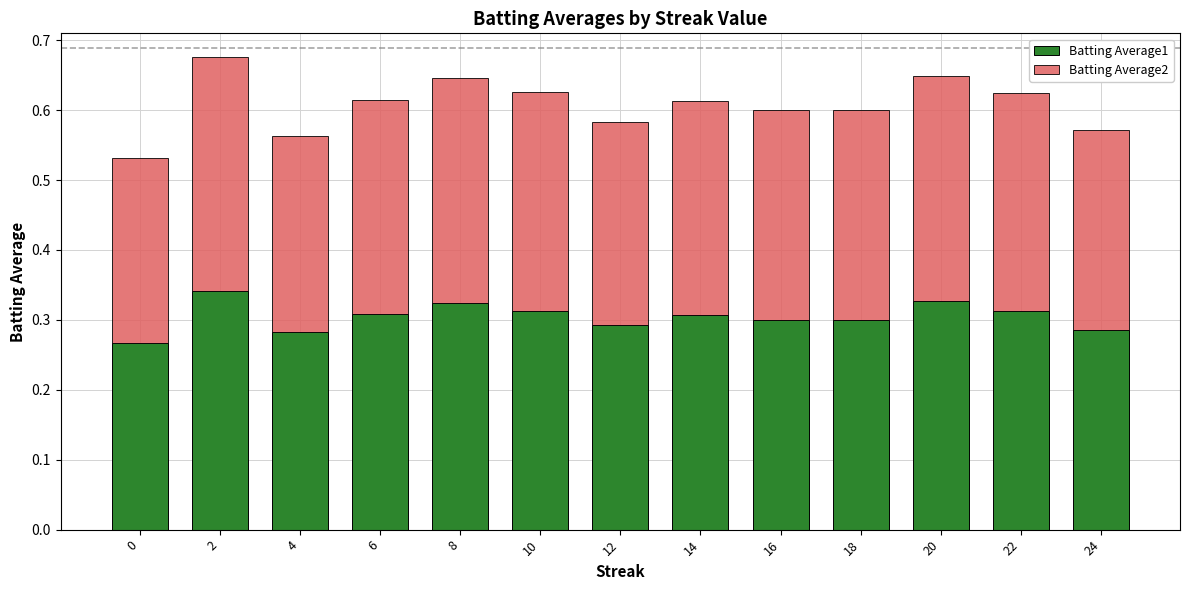

What is the sum of the Batting Average1 values at 12 and 16?

0.6